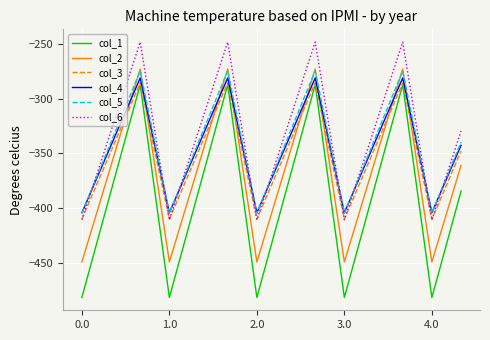

True or false: col_2 and col_4 cross at least once.

True